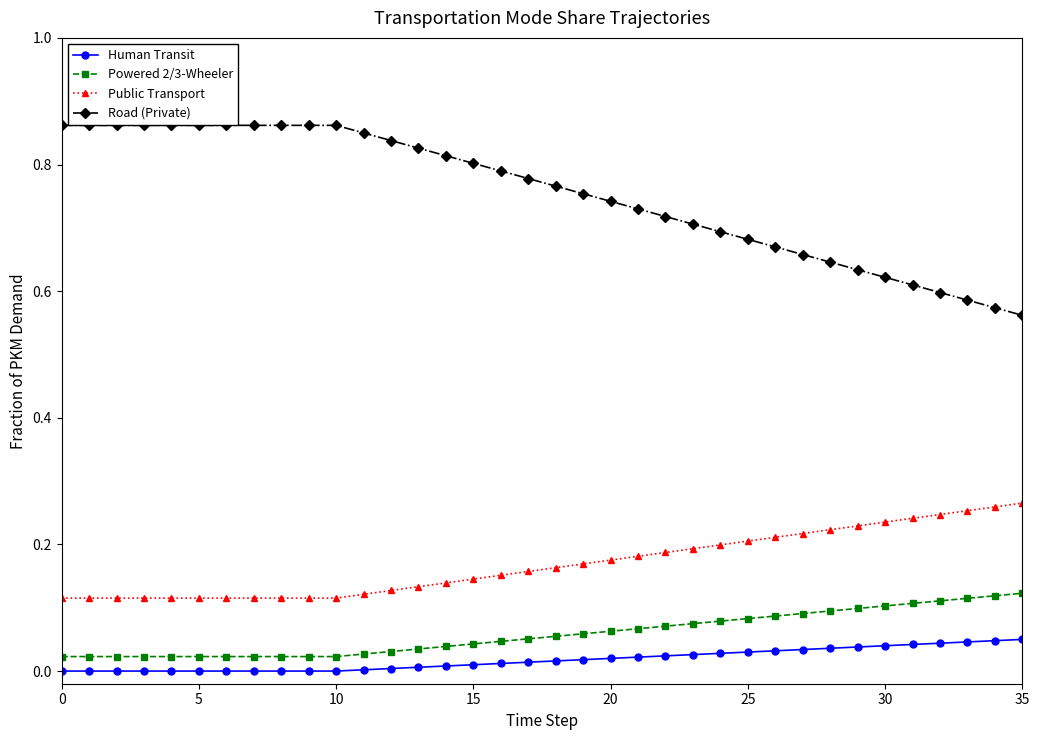

How many lines are shown in the chart?

4